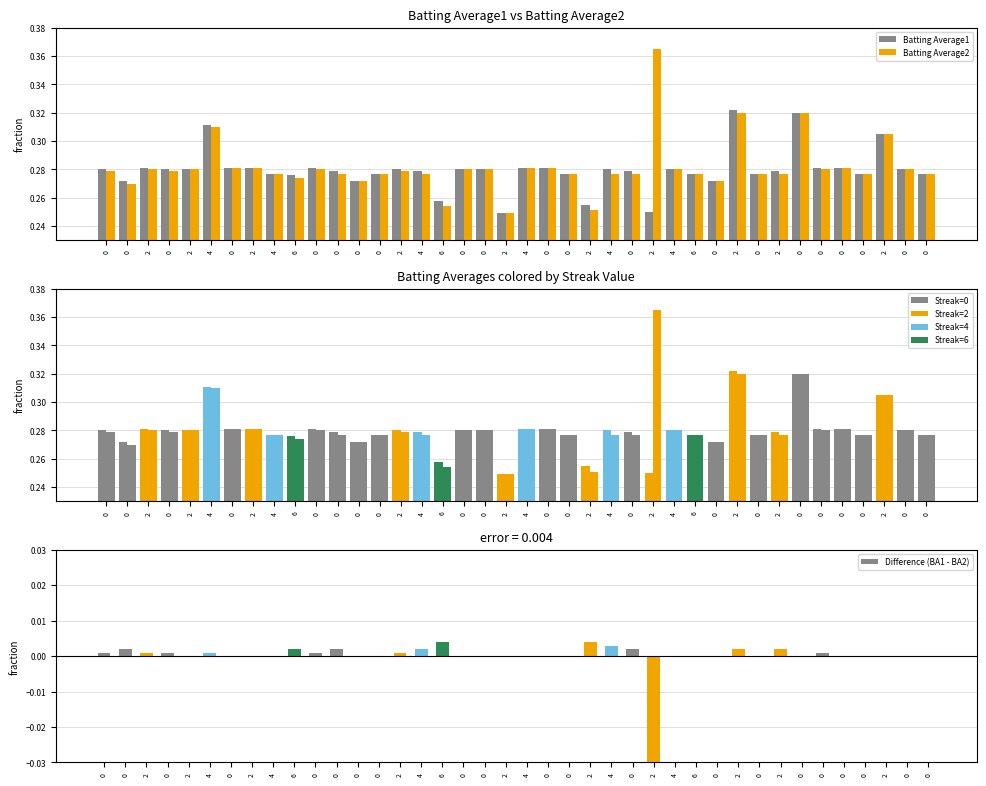

At 0, list the series in order from smallest to largest.

Difference (BA1 - BA2), Batting Average2, Batting Average1